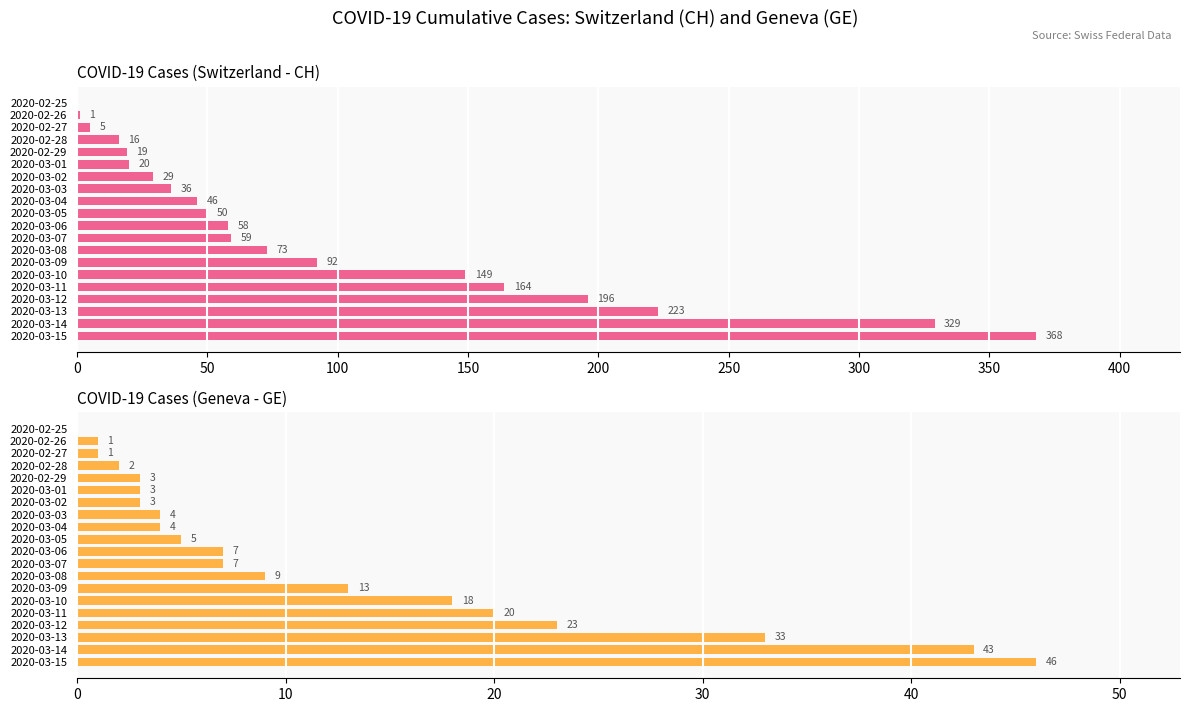

Between 2020-03-03 and 2020-03-15, which series saw the biggest shift?

CH